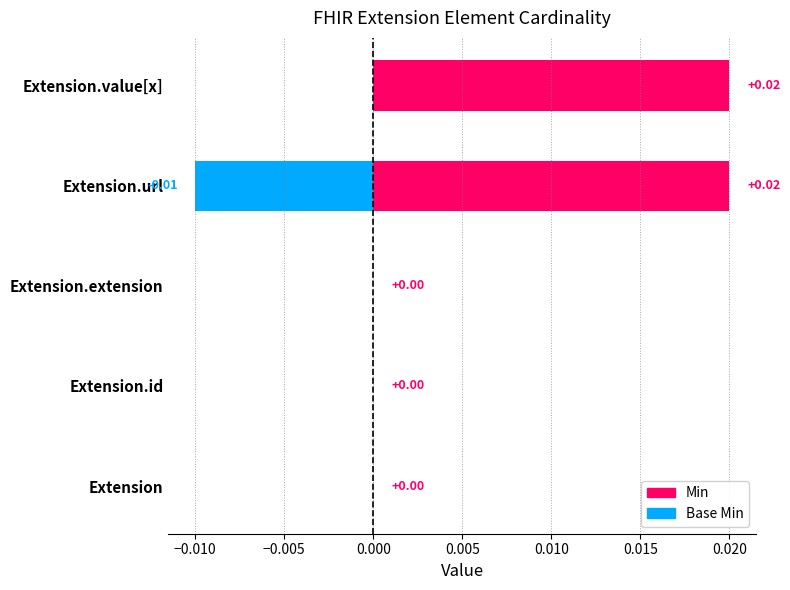

List the series in order of their overall mean, lowest first.

Base Min, Min